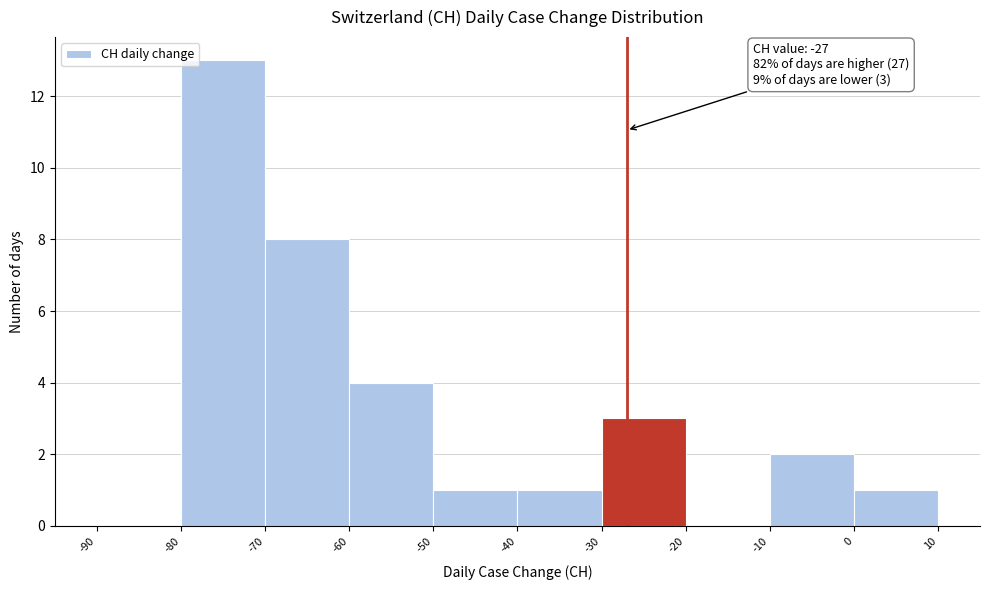

Which range on the x-axis has the tallest bar?

-80 to -70